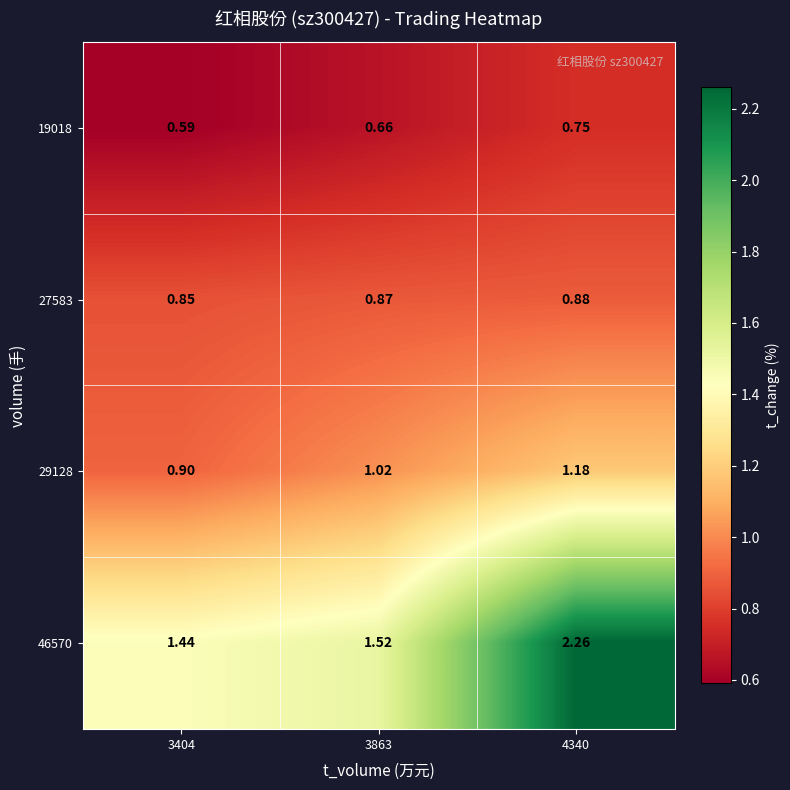

Reading left to right, extract all data points from this chart.

19018: 3404=0.6	3863=0.7	4340=0.8
27583: 3404=0.8	3863=0.9	4340=0.9
29128: 3404=0.9	3863=1.0	4340=1.2
46570: 3404=1.4	3863=1.5	4340=2.3